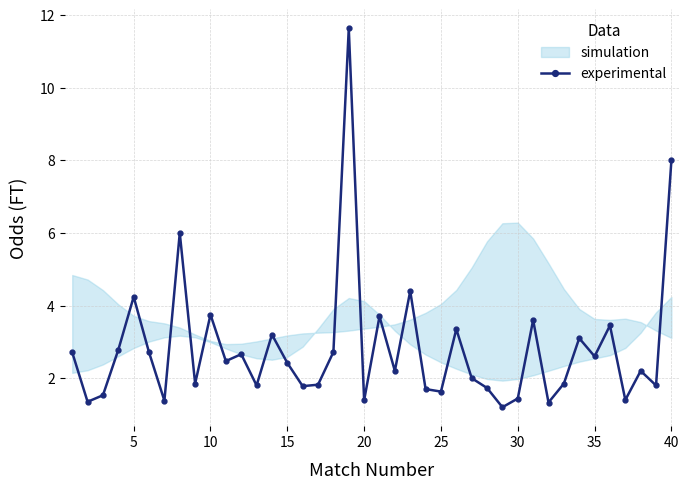

The experimental series shows 2.6 at 35. True or false?

True